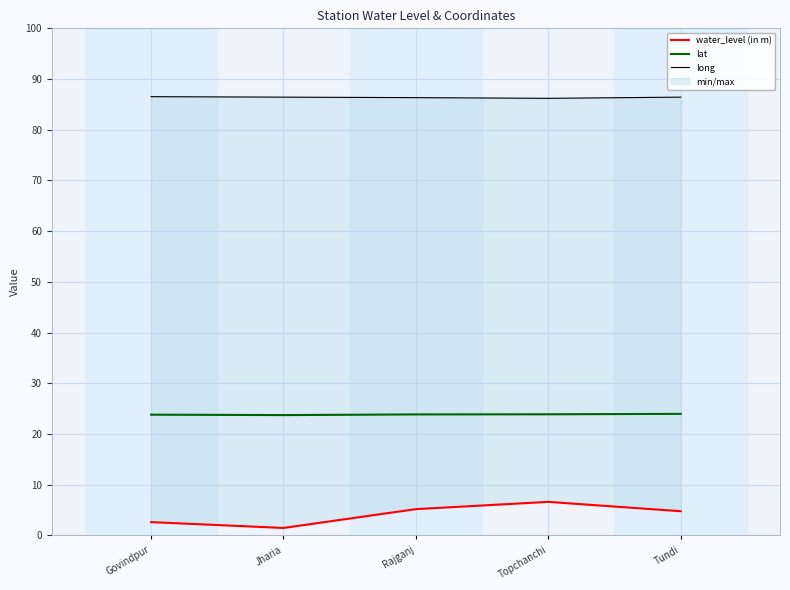

Where is the first local minimum for water_level (in m)?

Jharia